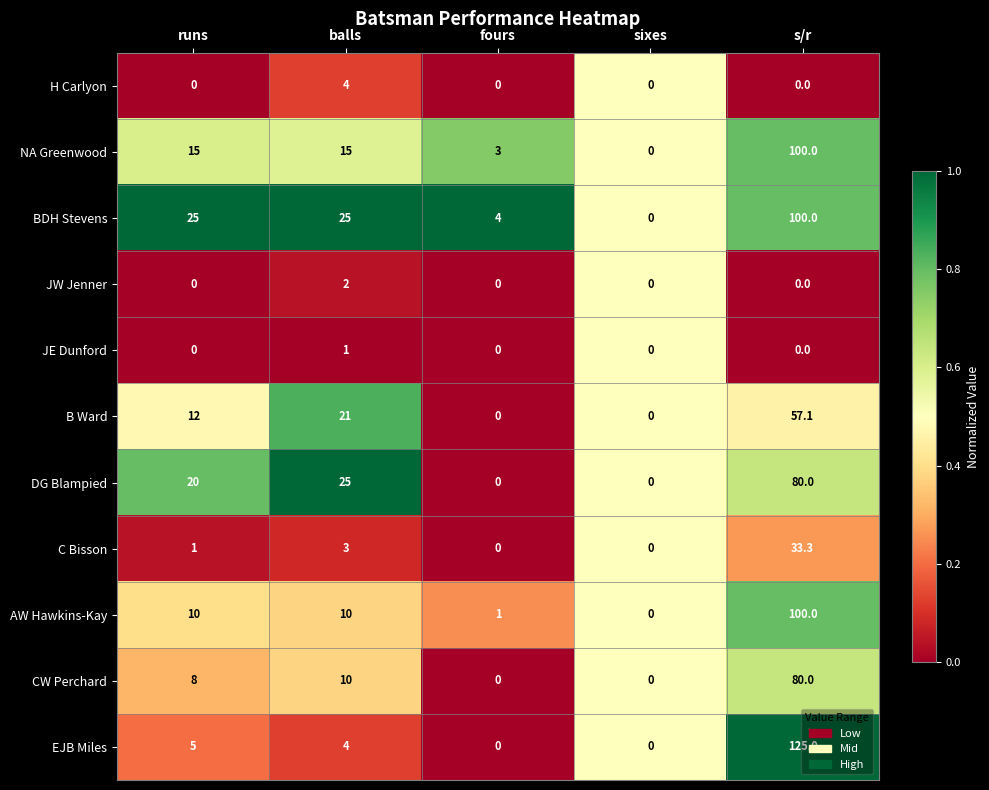

What is the highest value of the CW Perchard series?

80.0